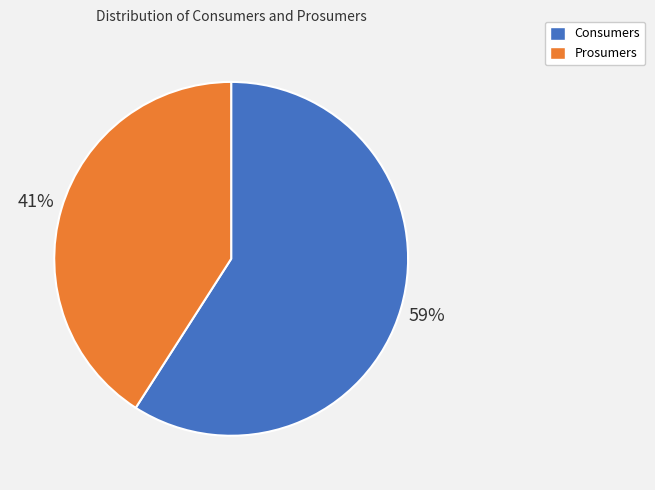

To the nearest percent, what percentage of the pie is Consumers?

59%